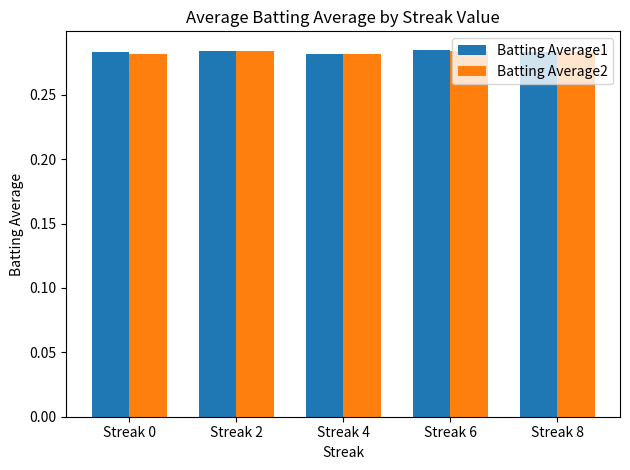

What is the total value across all series at Streak 8?

0.6